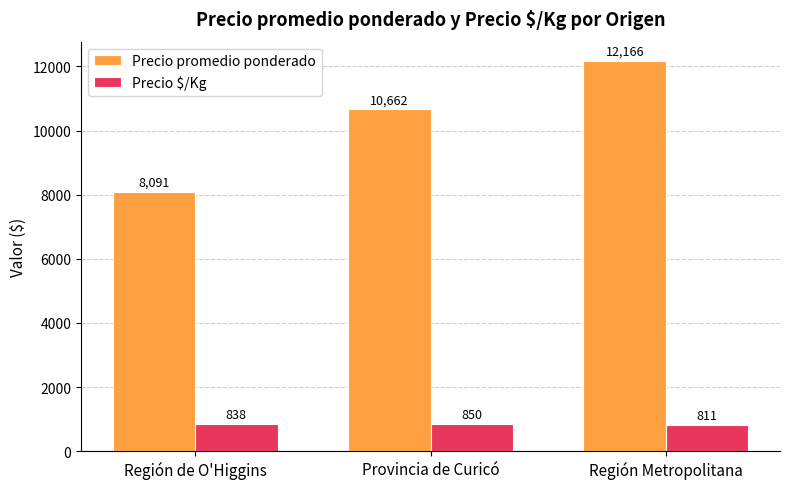

What is the sum of all Precio $/Kg values?

2499